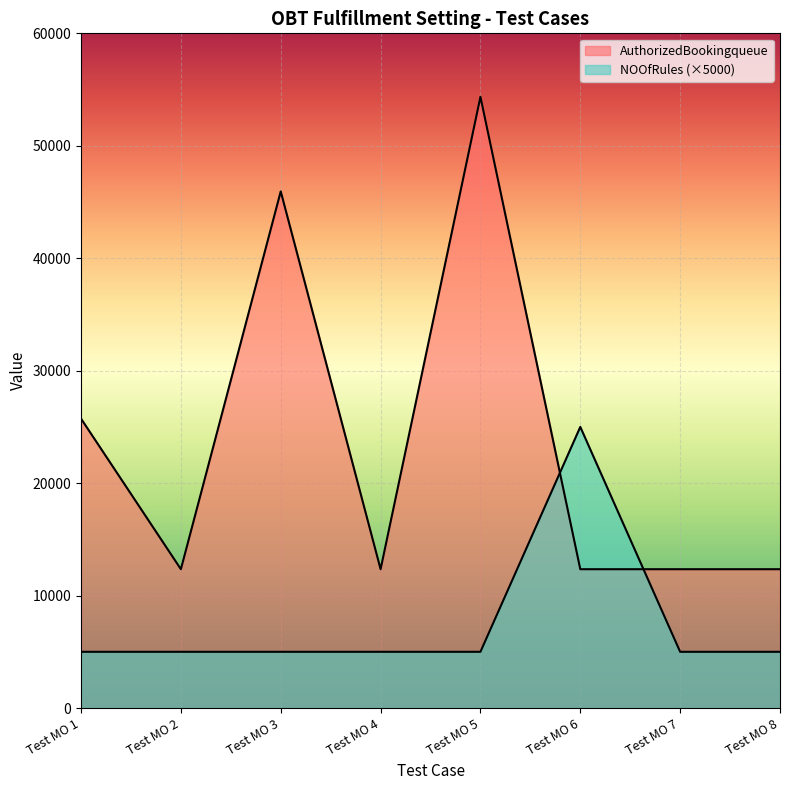

Between Test MO 7 and Test MO 1, which is larger?

Test MO 1